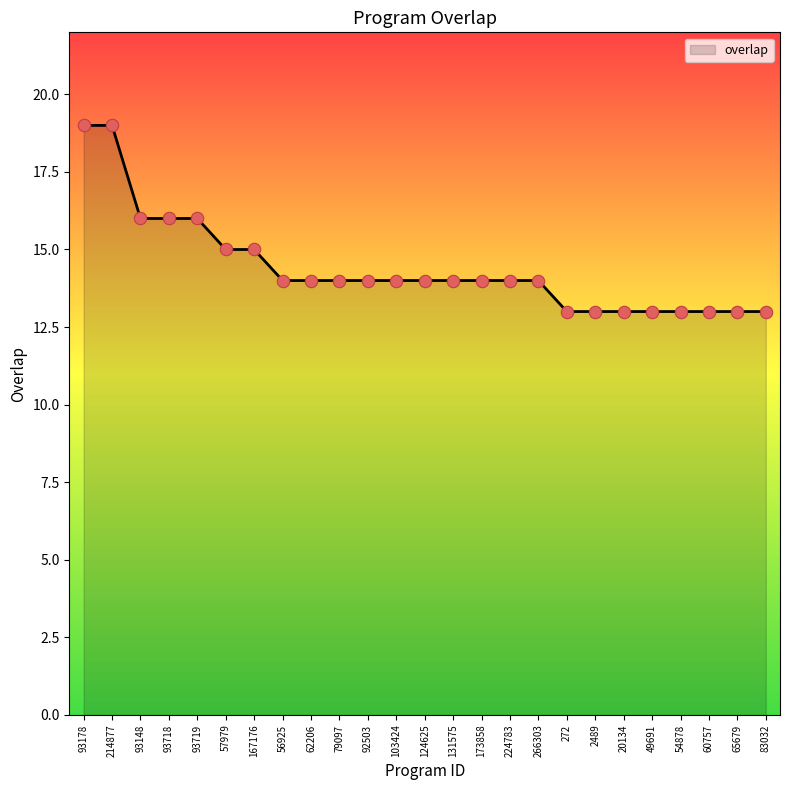

What is the change in value from 167176 to 62206?

-1